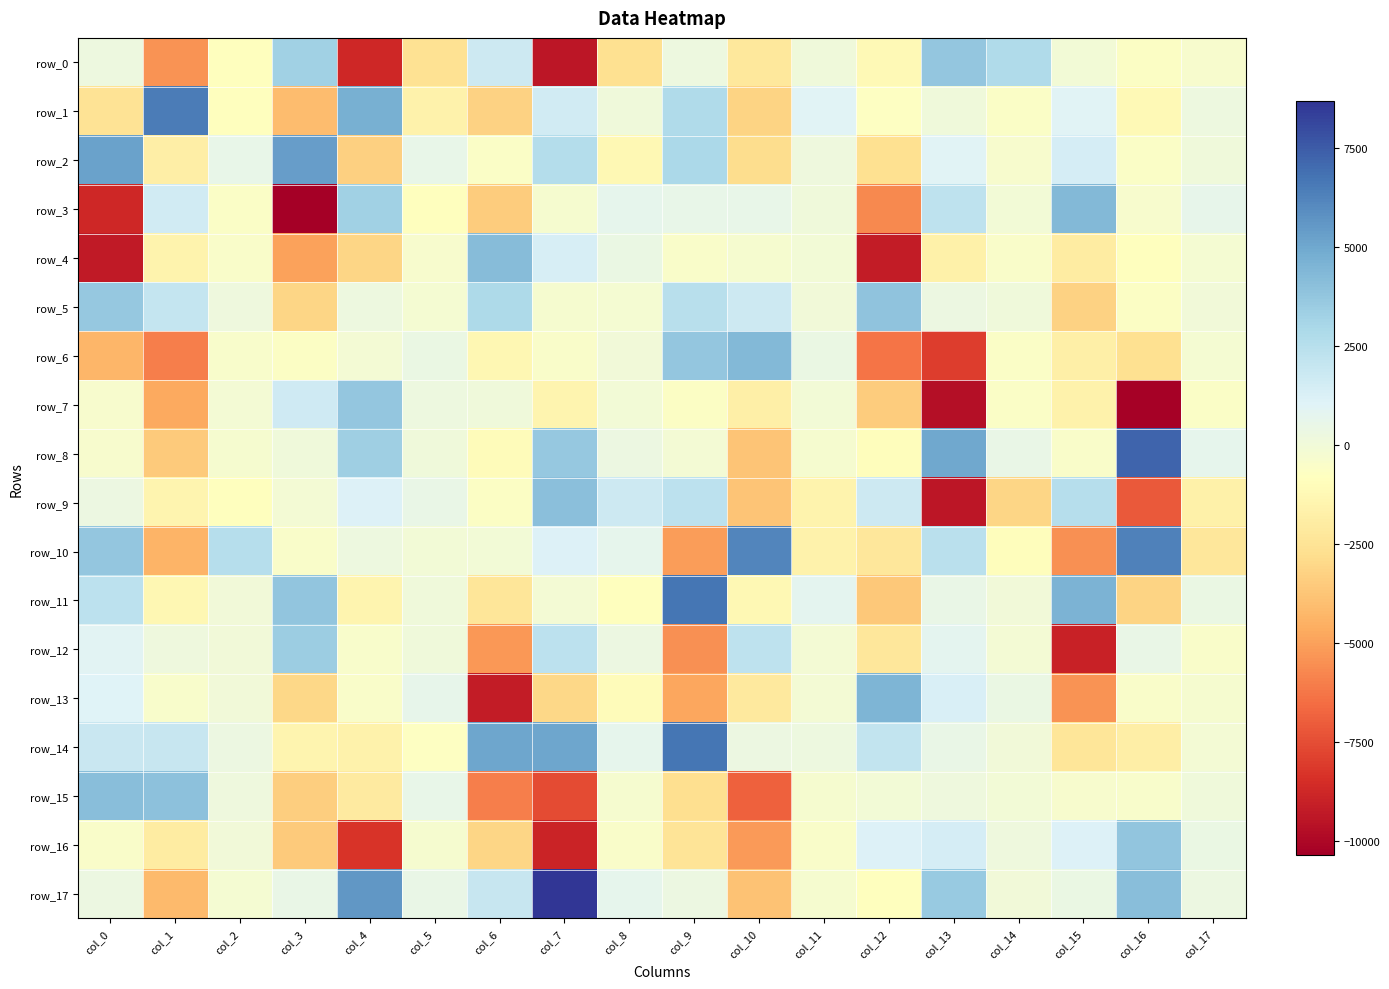

Between col_3 and col_5, which series saw the biggest shift?

row_3